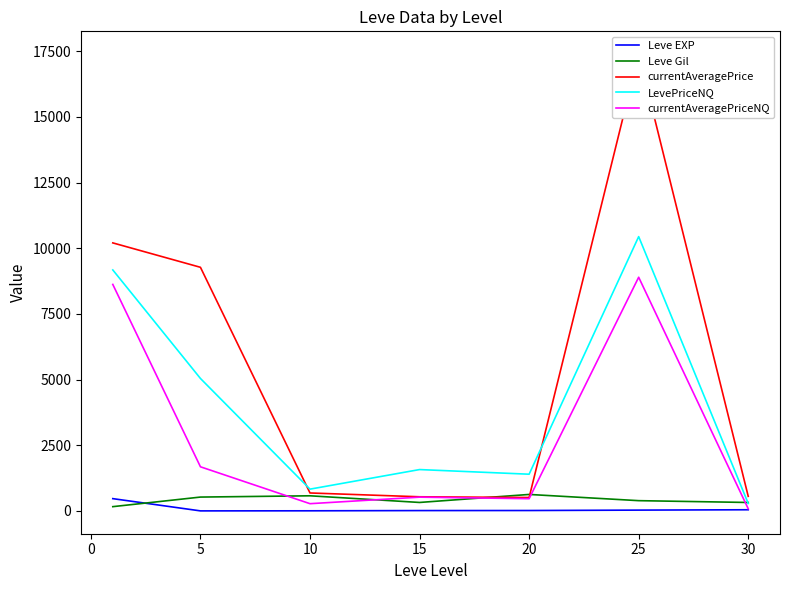

What is the average value of the currentAveragePriceNQ series?

2936.2